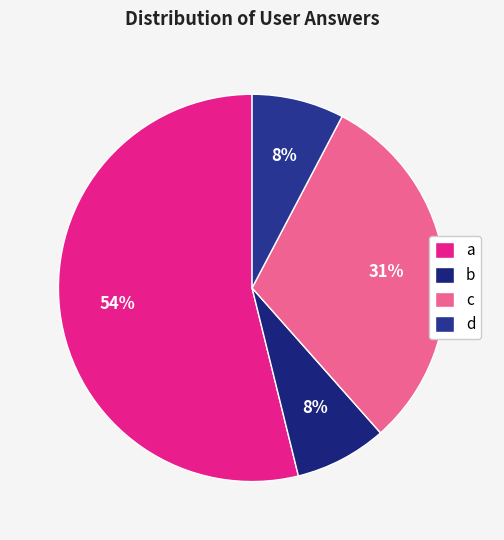

Does d account for over 50% of the chart?

No